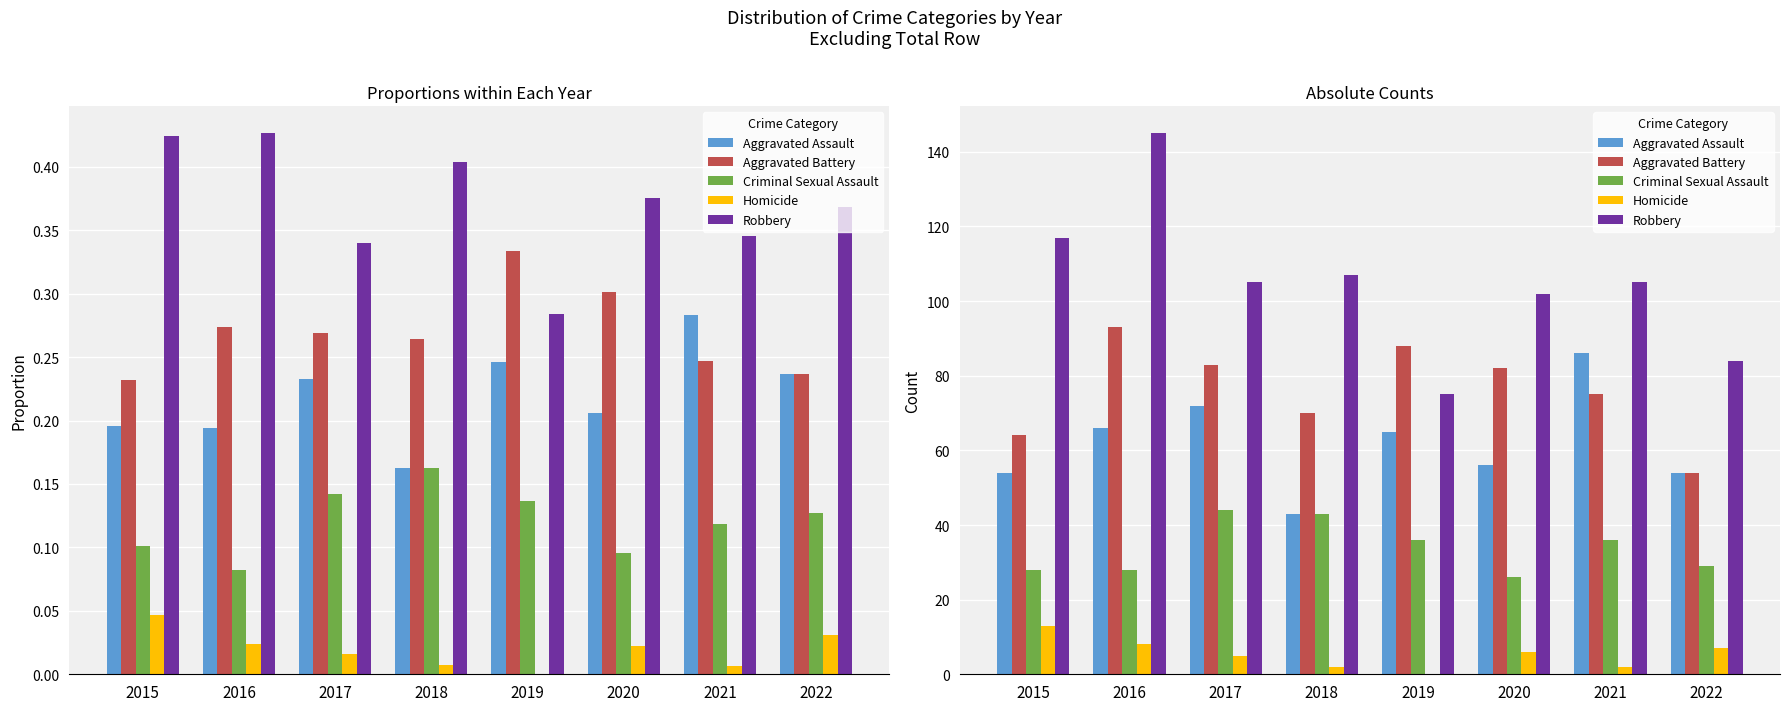

Rank the series at 2017 from lowest to highest value.

Homicide, Criminal Sexual Assault, Aggravated Assault, Aggravated Battery, Robbery